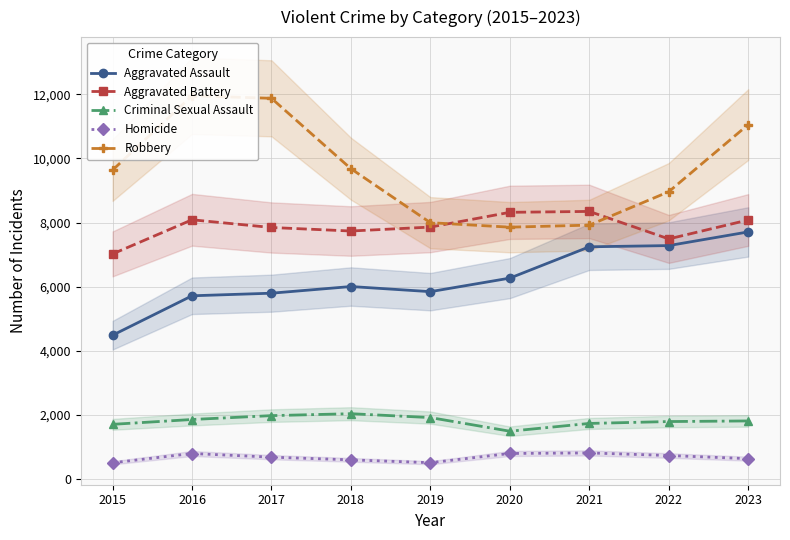

What is the value of the Aggravated Battery point at the 5th from the left?

7858